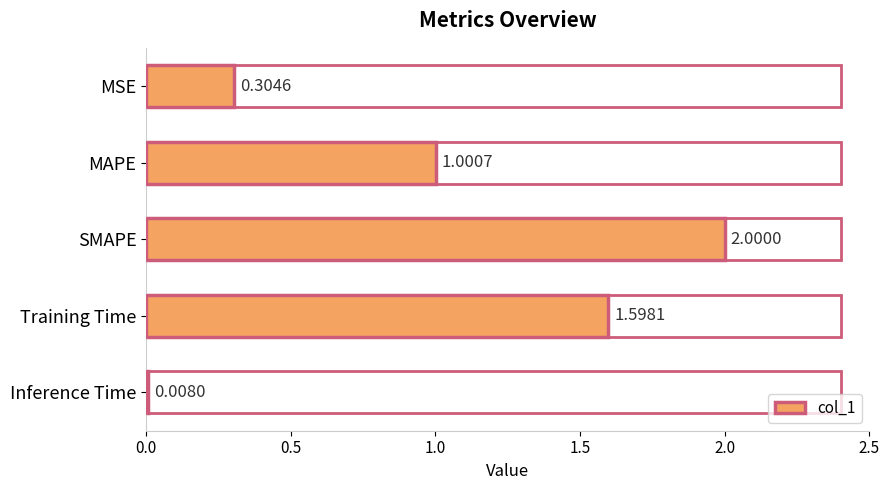

List the labels in order of value, largest first.

SMAPE, Training Time, MAPE, MSE, Inference Time